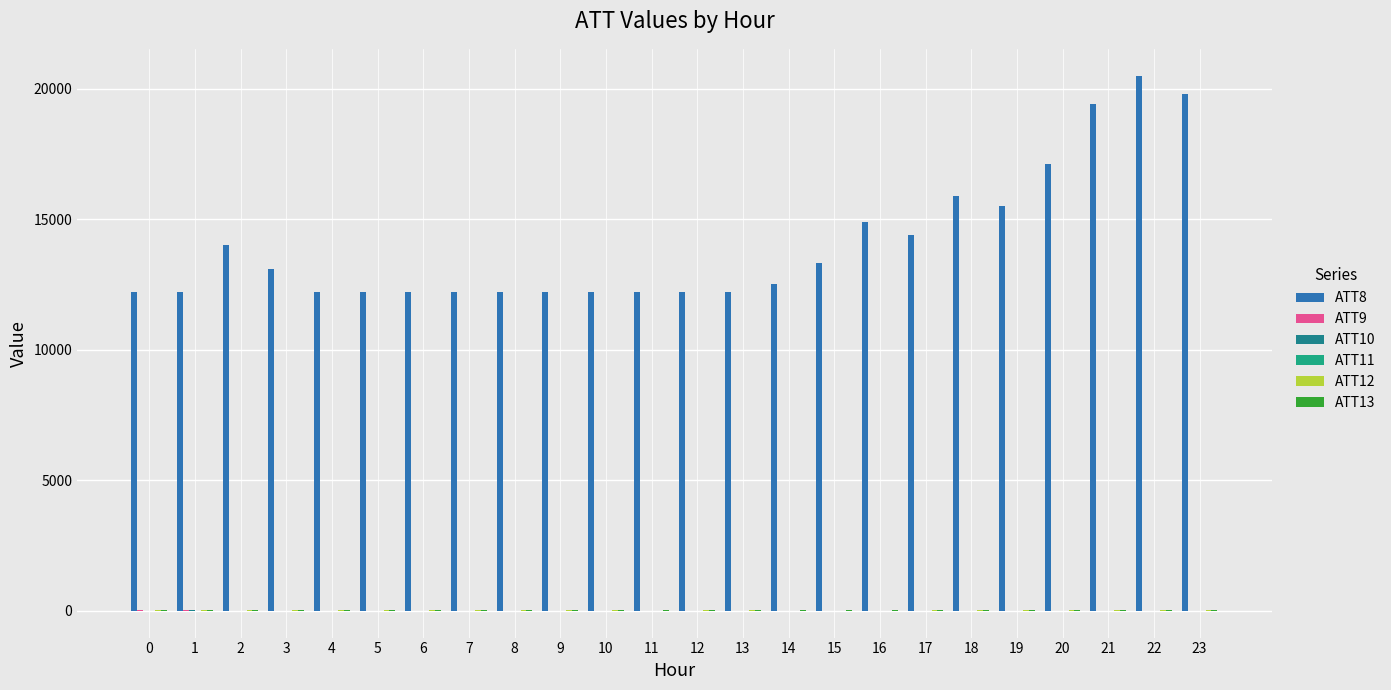

How many groups of bars are there?

24